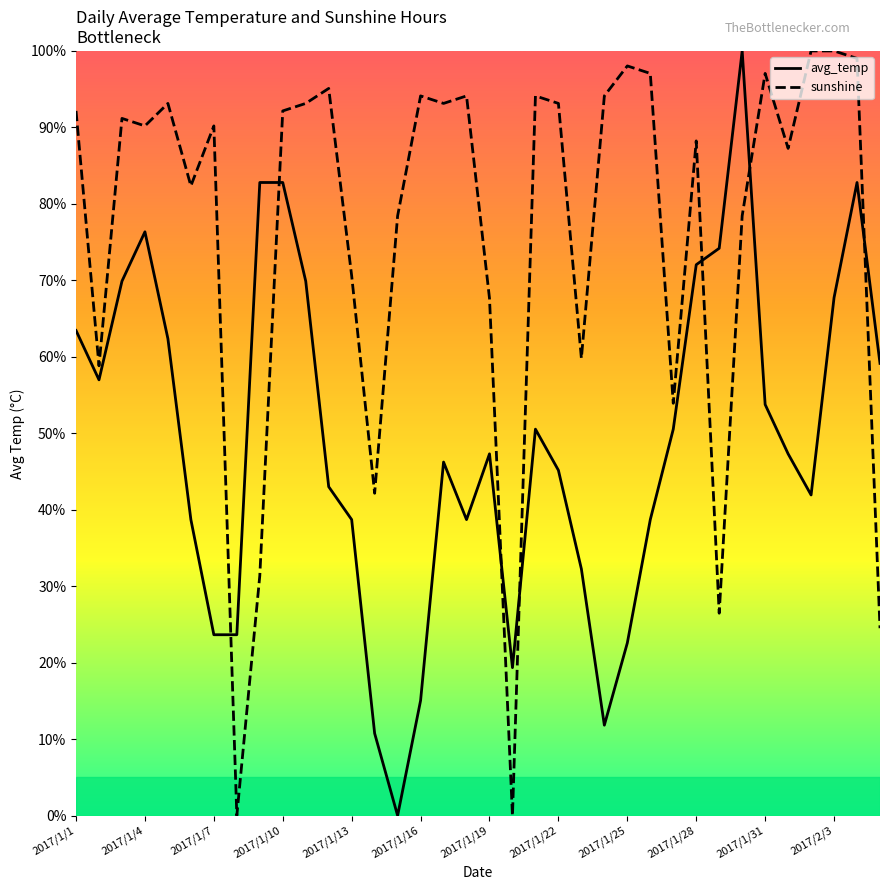

What is the difference between the maximum and minimum values in the sunshine series?

100.0